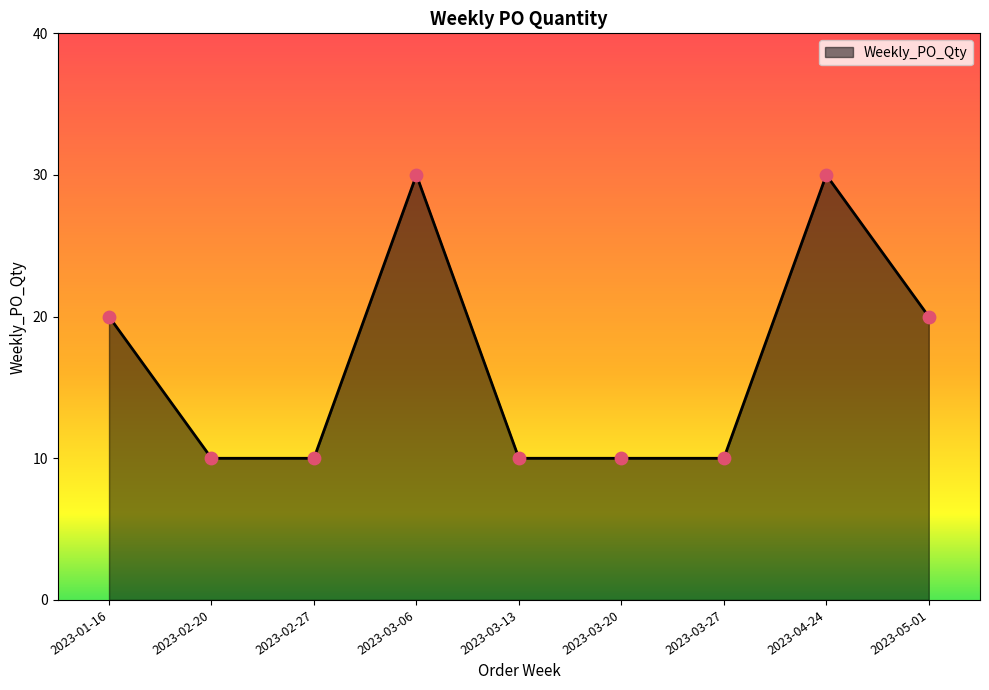

What is the change in value from 2023-03-06 to 2023-03-27?

-20